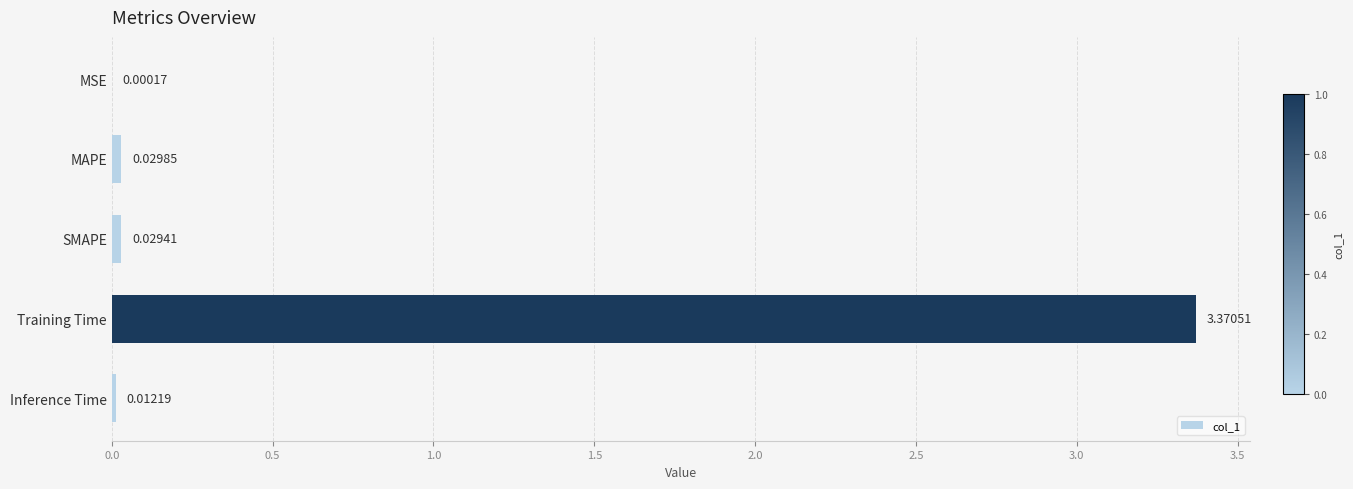

What is the change in value from Training Time to Inference Time?

-3.4